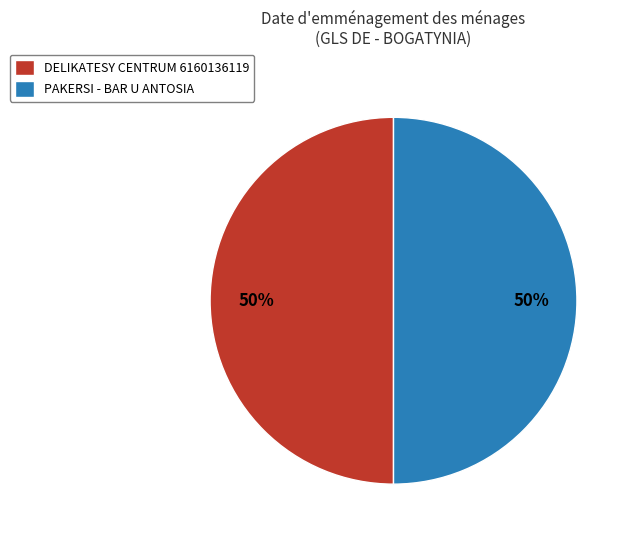

Count the number of slices in the pie.

2